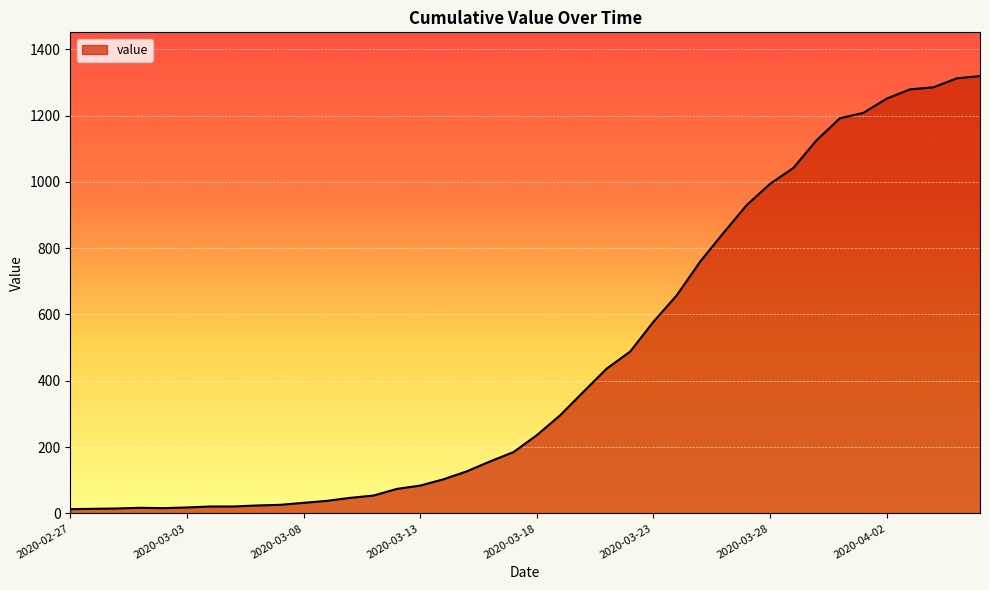

What is the greatest value displayed?

1319